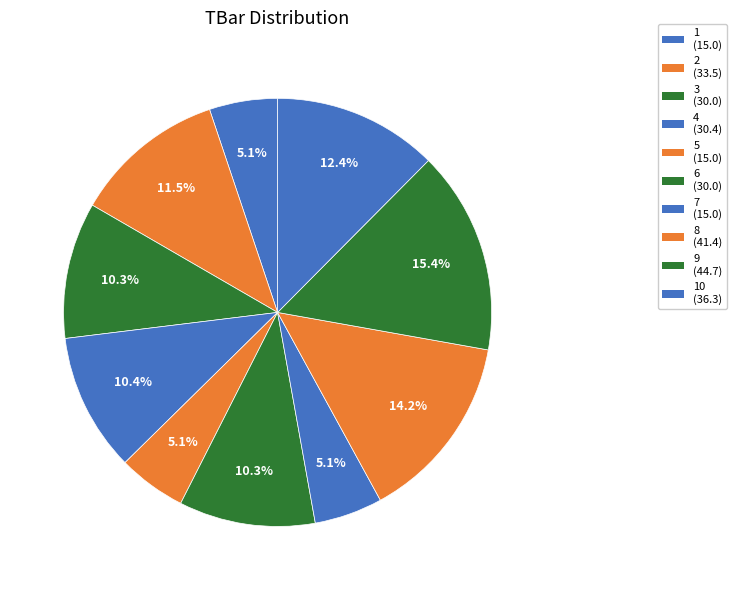

To the nearest percent, what is the average slice percentage?

10%